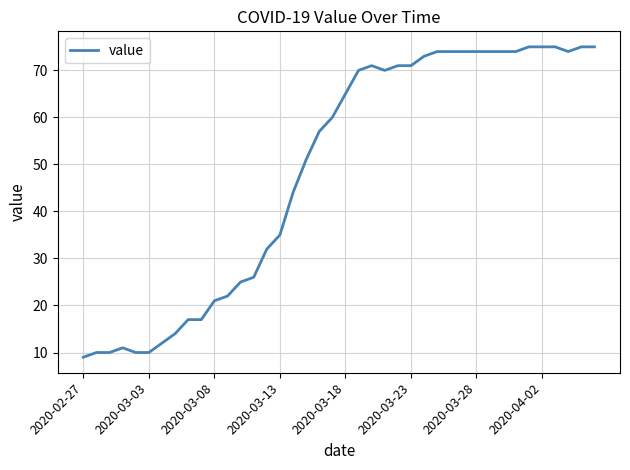

What is the difference between the maximum and minimum values?

66